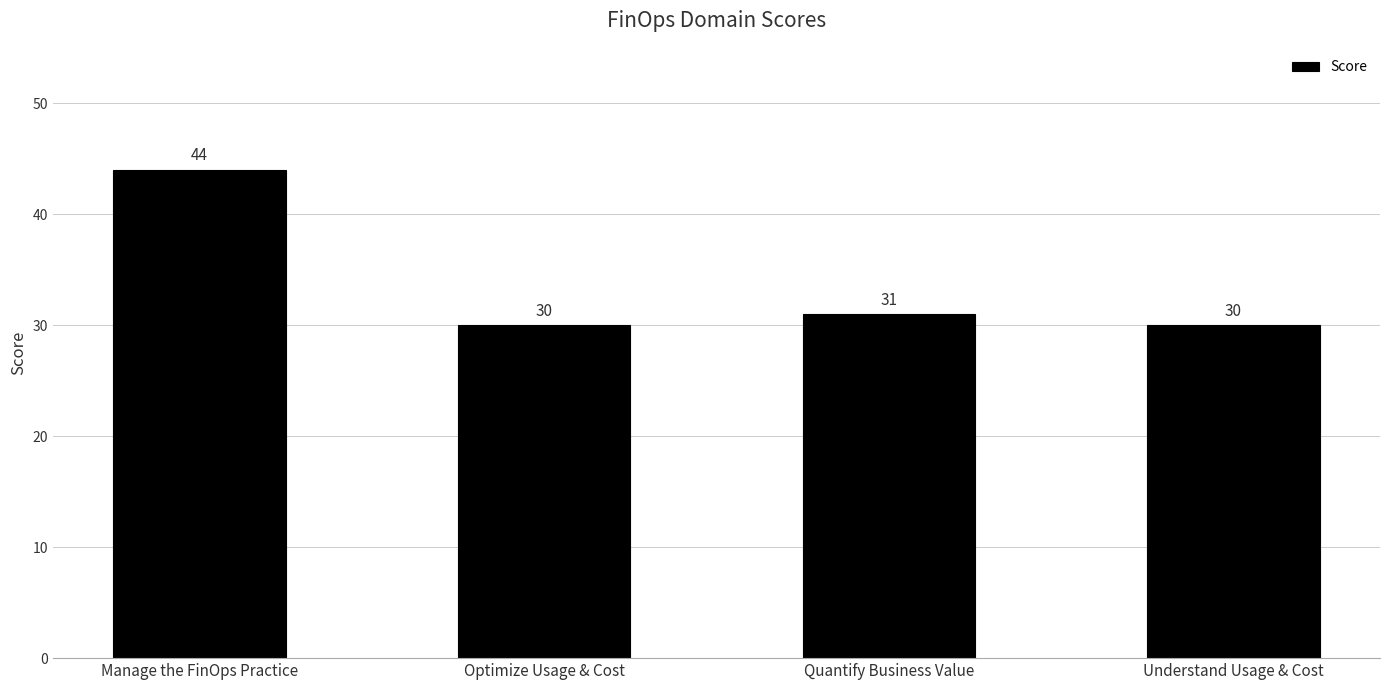

What is the maximum value shown in the chart?

44